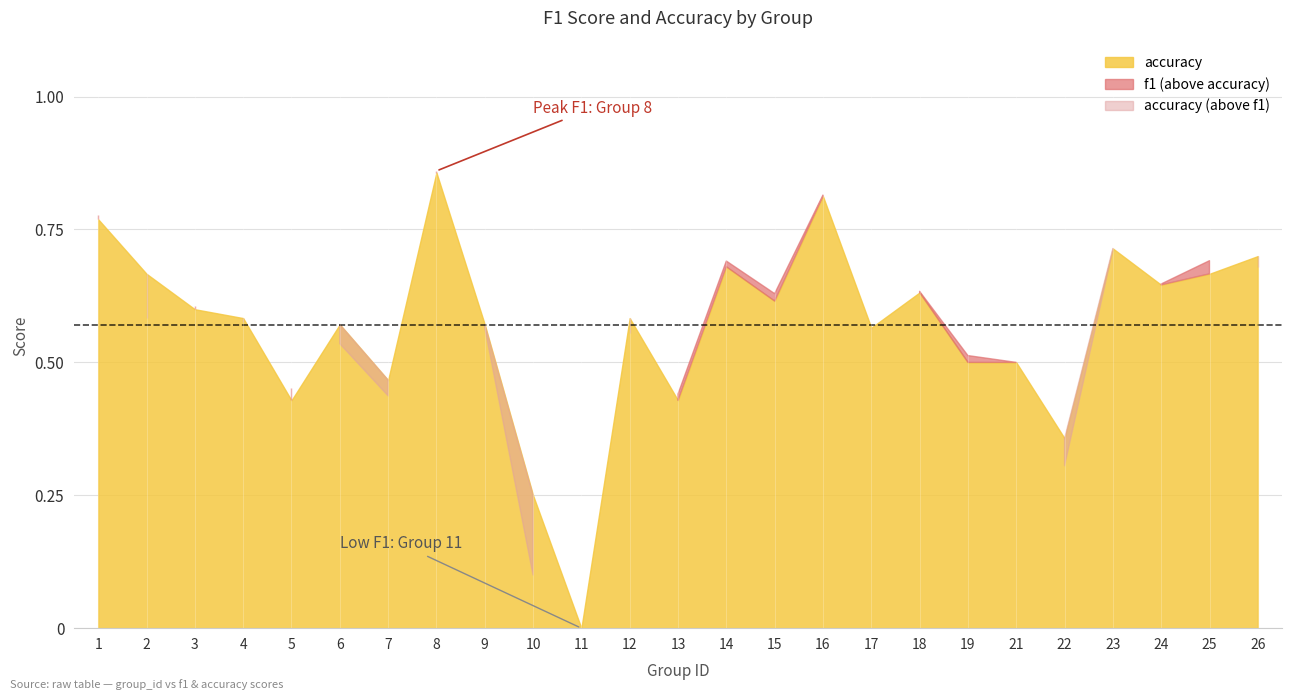

What is the value of the f1 point at the 1st from the left?

0.8